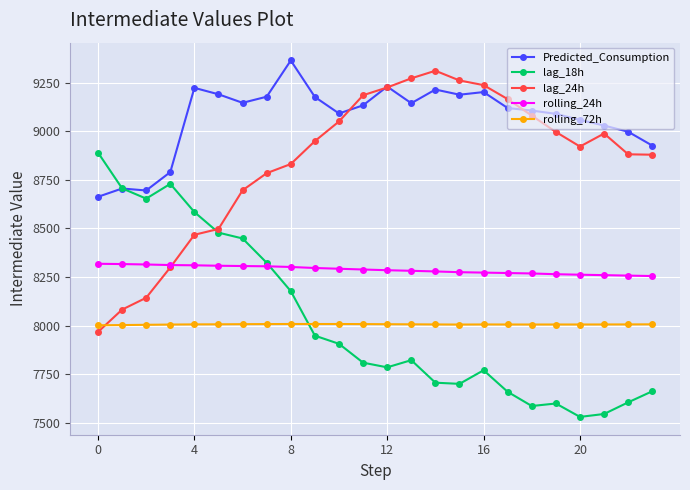

True or false: rolling_72h has more than 1 interior local peaks.

True